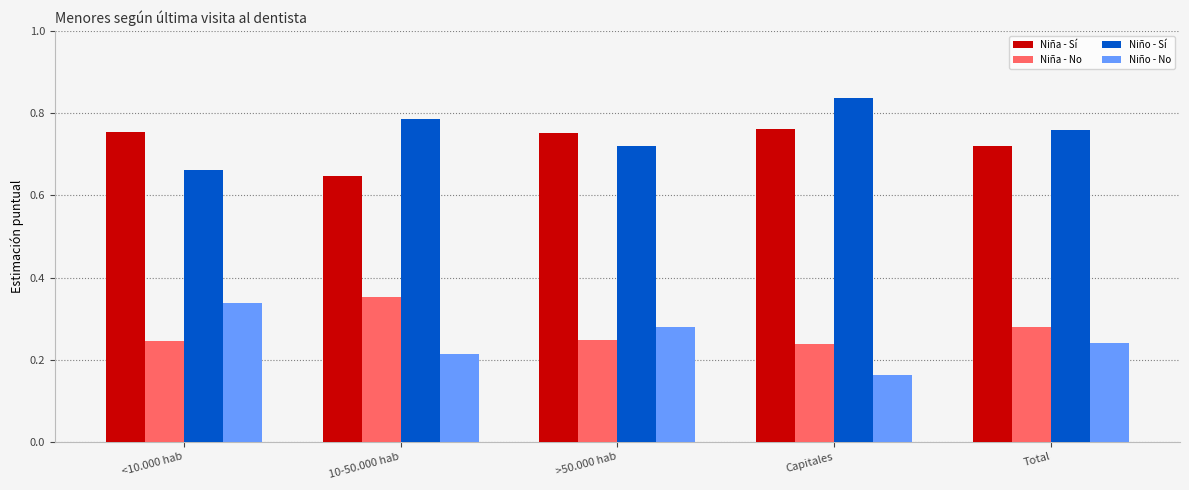

Which category has the lowest value in the Niño - No series?

Capitales